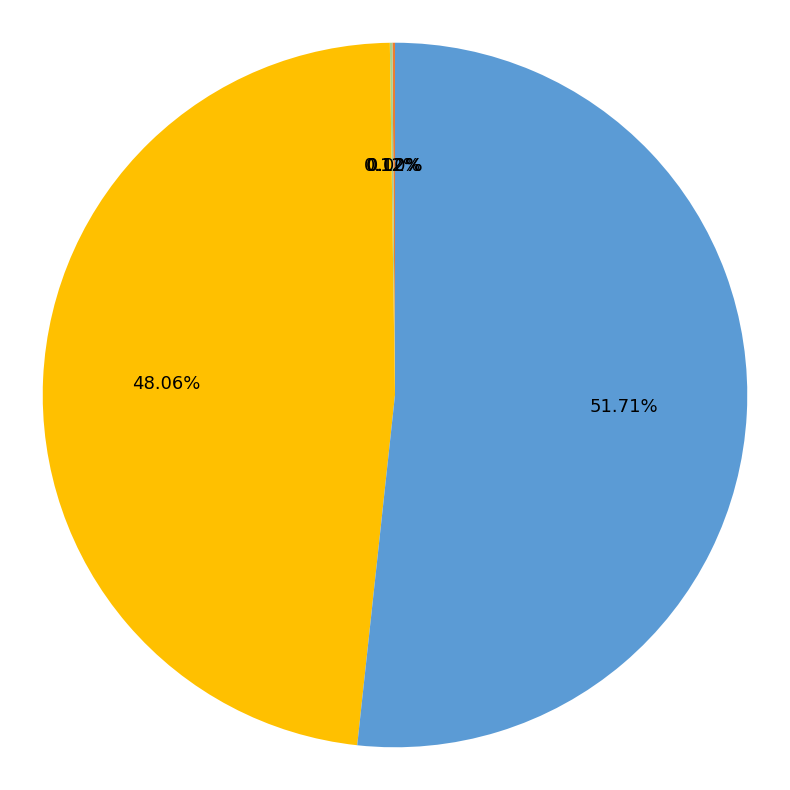

The SMAPE slice represents 12% of the pie. True or false?

False